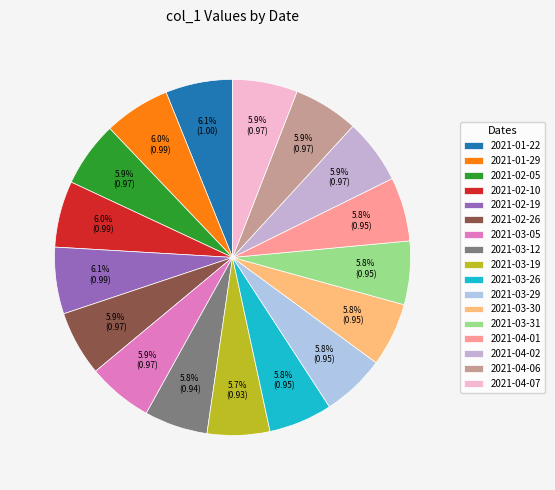

How many slices are in this pie chart?

17